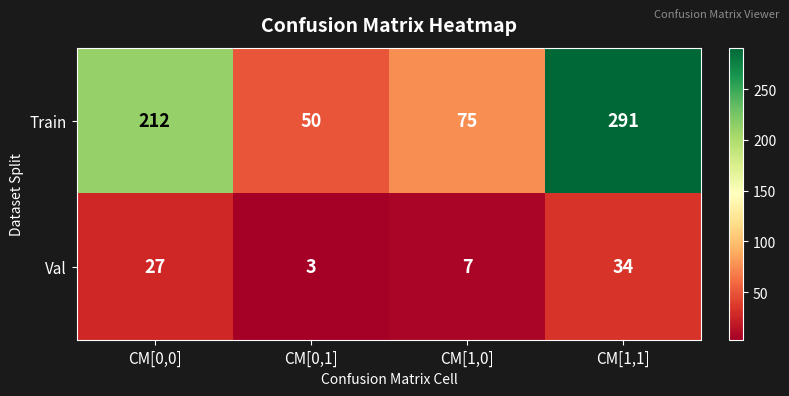

List the series in order of their overall mean, lowest first.

Val, Train